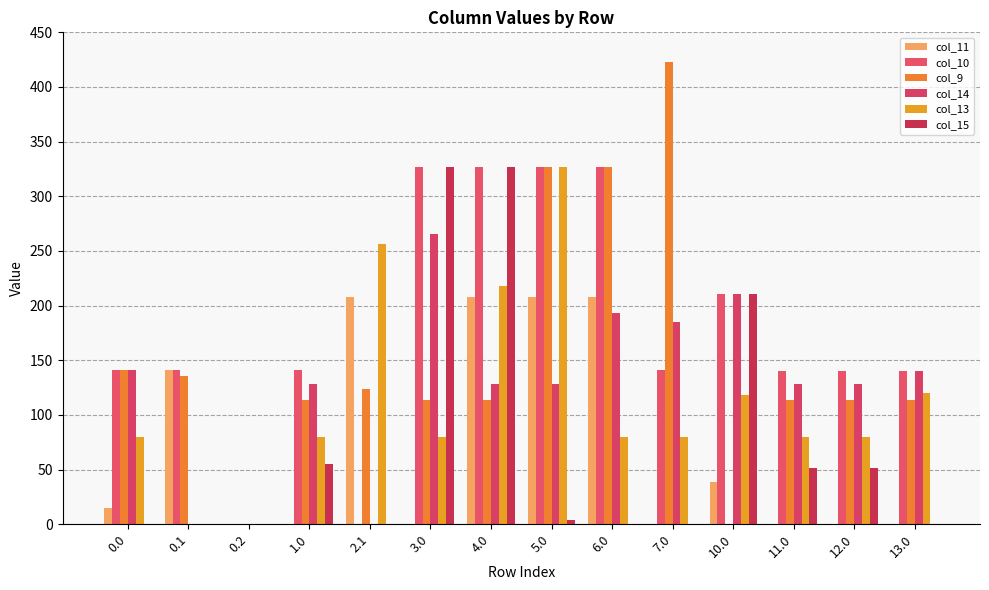

Count the number of data series in this chart.

6